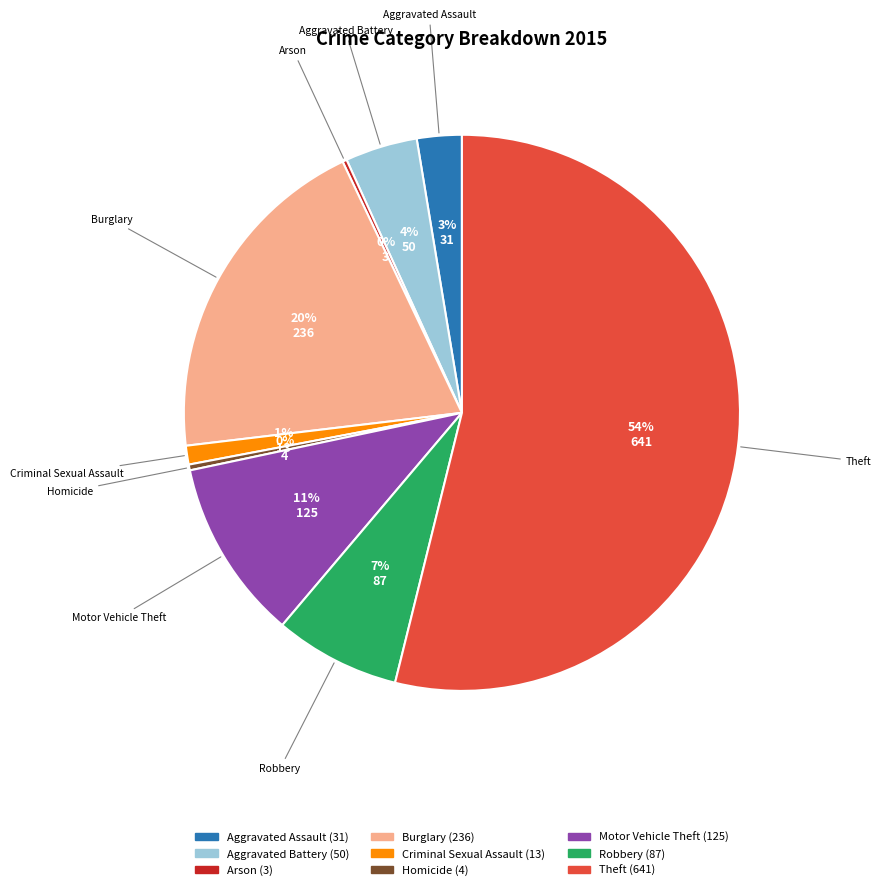

What percentage is the Burglary slice, to the nearest percent?

20%